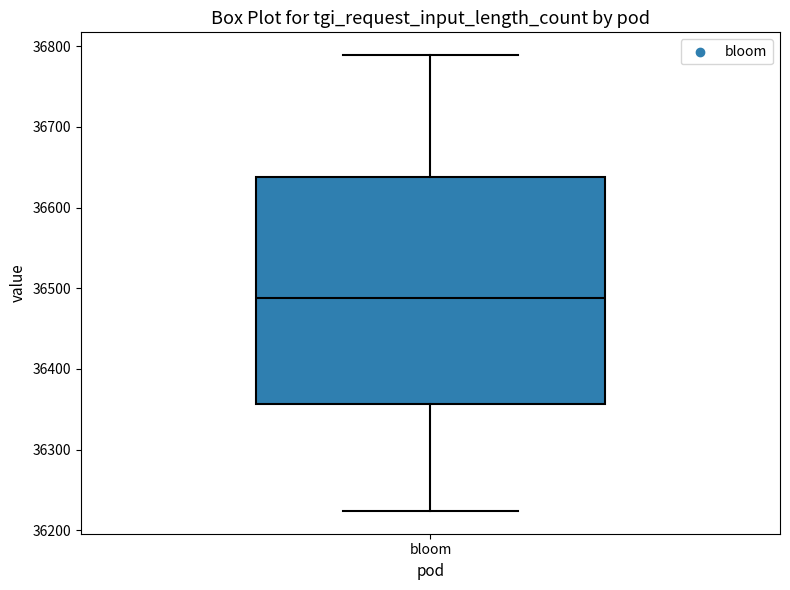

Read this box plot against the y-axis: the position of the median line, the range covered by the box, and the ends of both whiskers. The values are not printed on the chart, so give them approximately, as read against the axis.

median 36490, box 36360 to 36640, whiskers 36220 to 36790